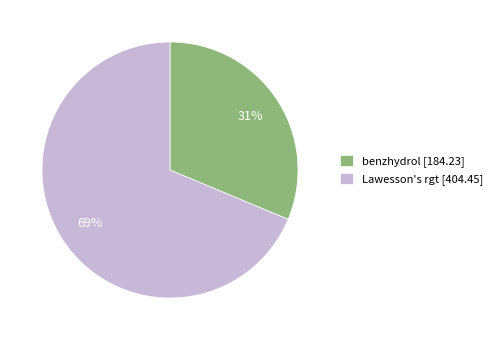

Is there any slice that represents more than half of the pie?

Yes